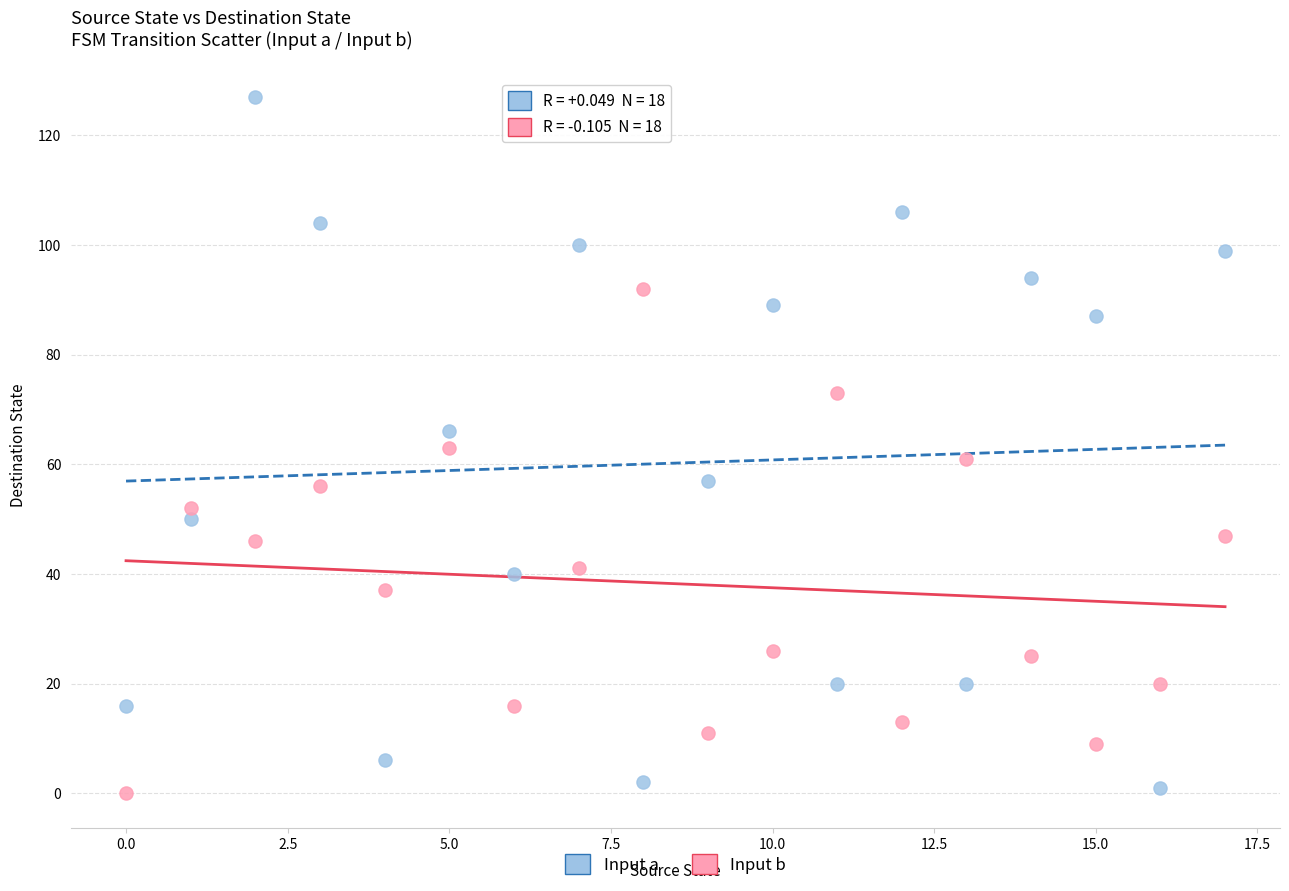

Which series has the largest Y range (max minus min)?

Input a